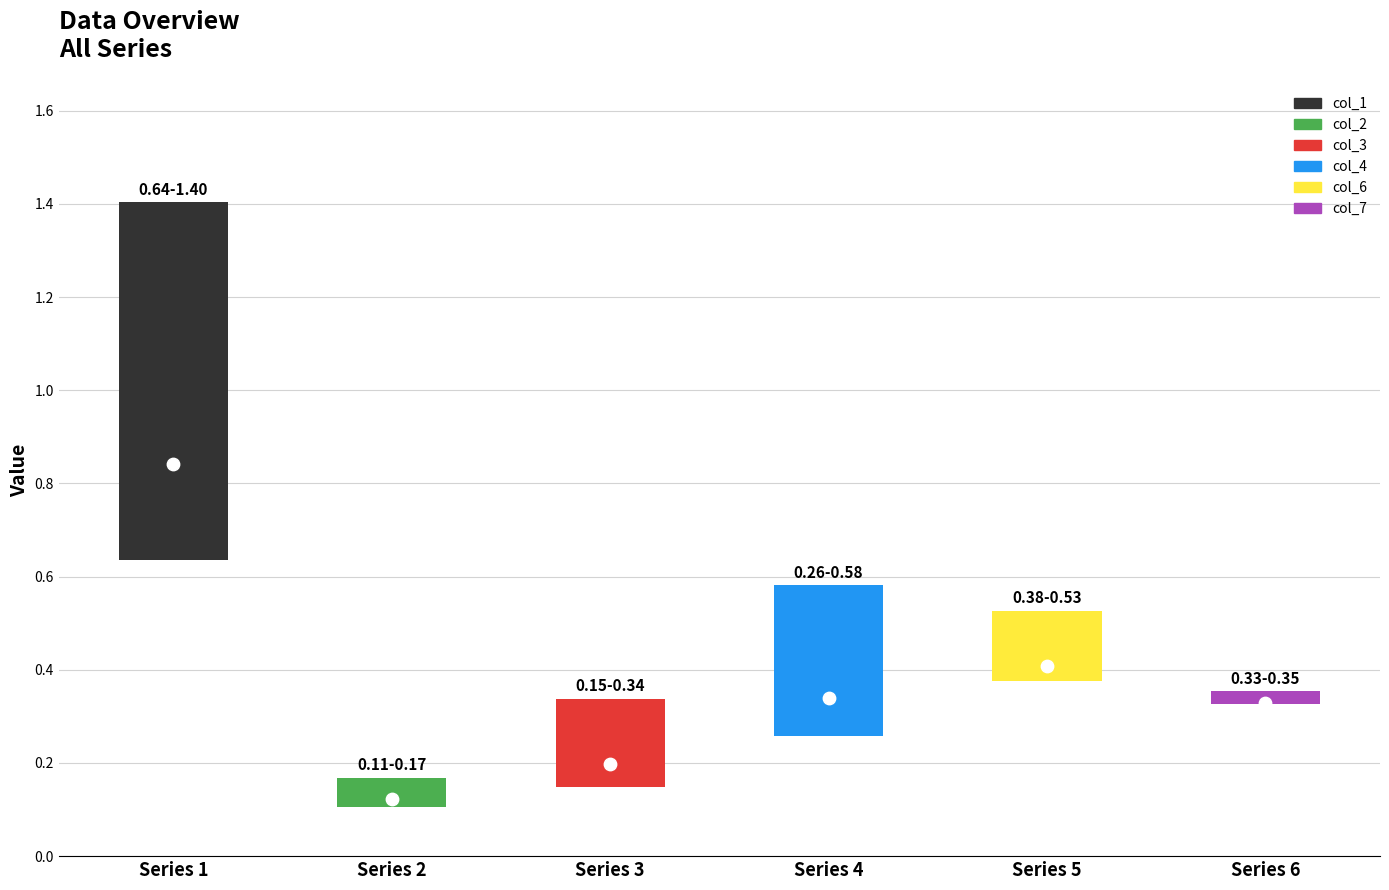

Which series contains the lowest Y value?

col_2